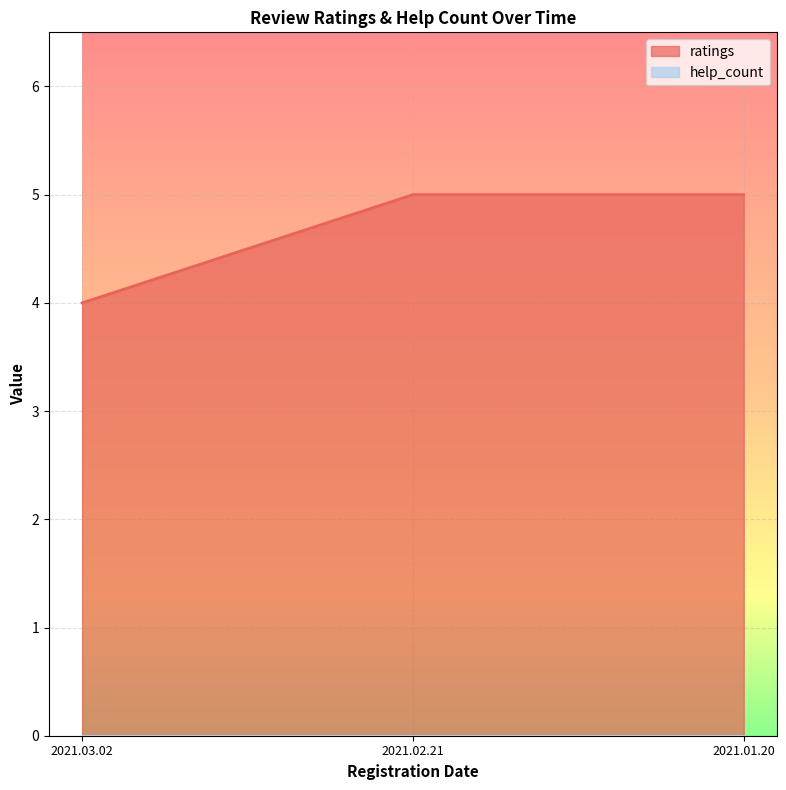

Approximately how many times larger is the value at 2021.02.21 compared to 2021.03.02?

1.2